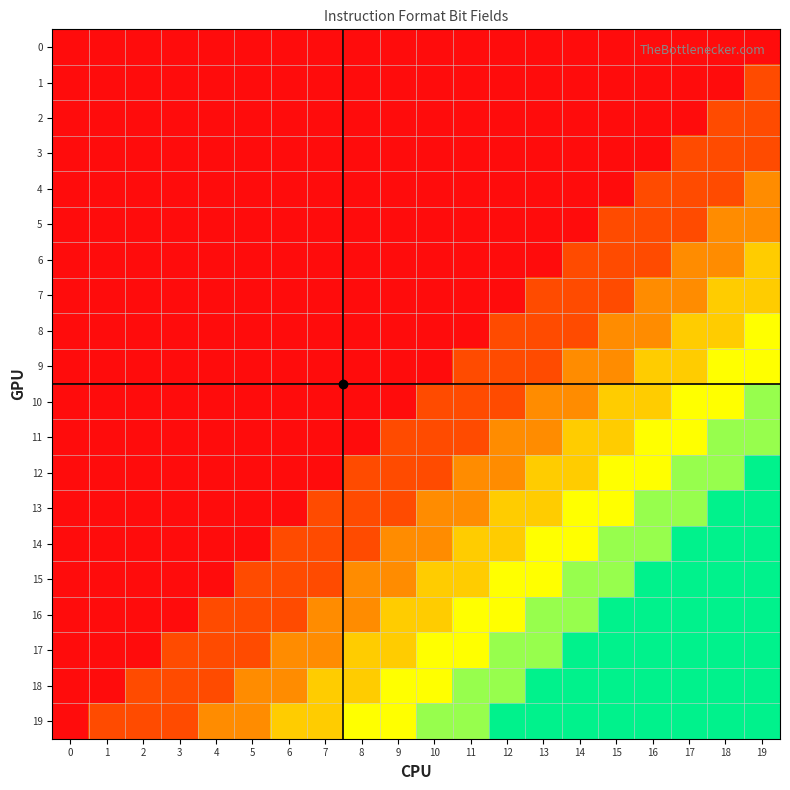

Which has a higher value, 18 or 4?

18